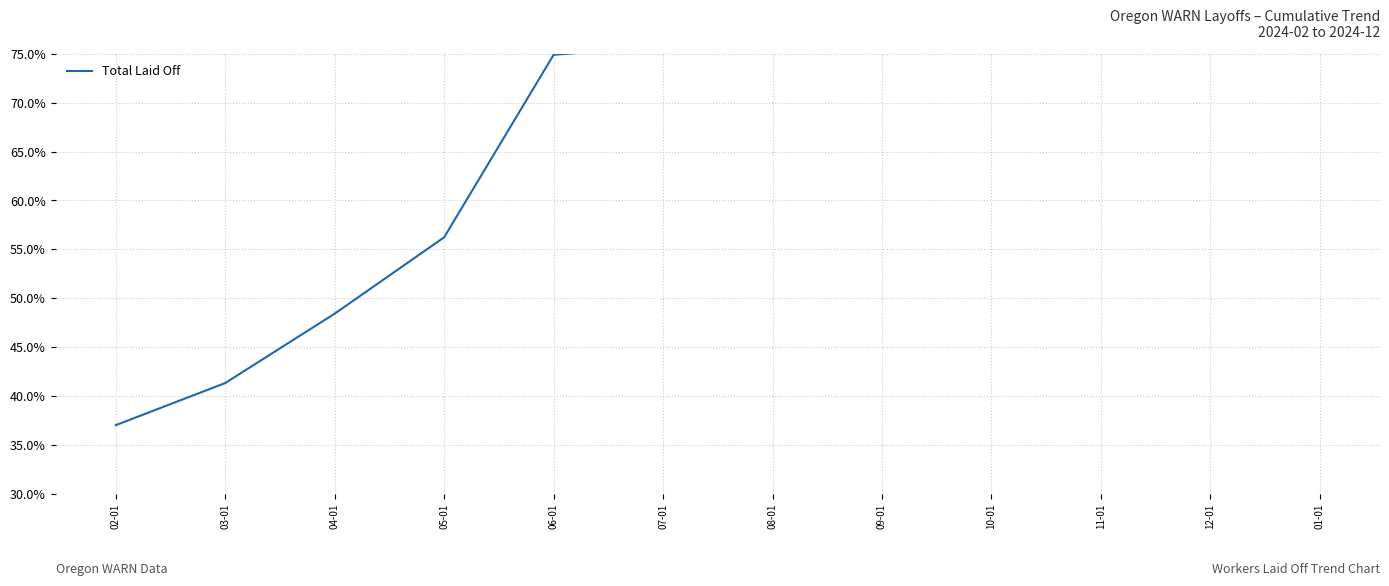

Read the value at 08-01.

91.6